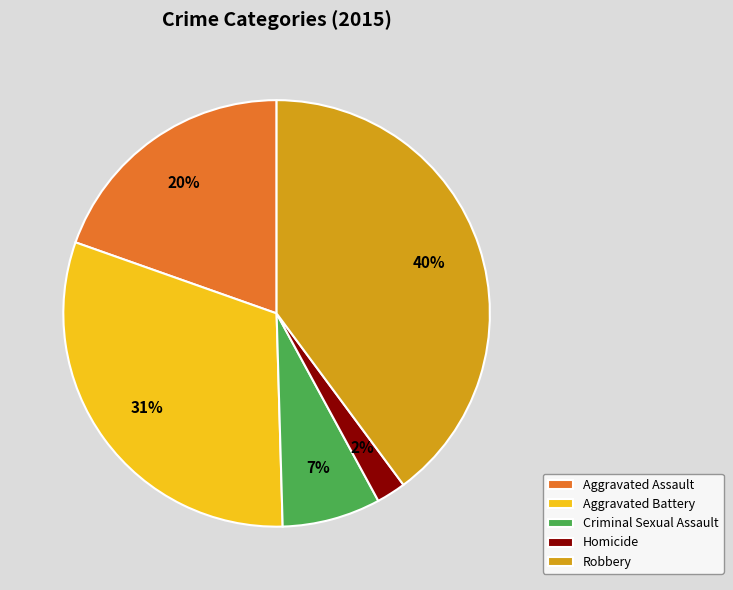

Approximately how many times larger is the value at Aggravated Battery compared to Aggravated Assault?

1.6